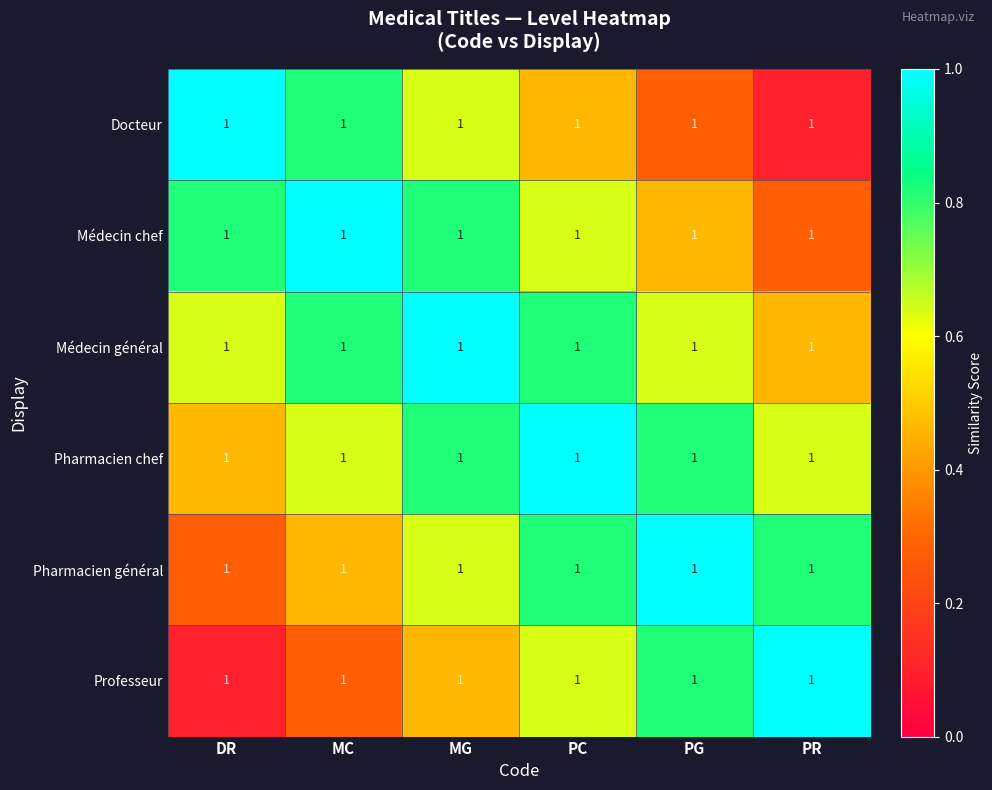

List the series in order of their peak value, highest first.

Docteur, Médecin chef, Médecin général, Pharmacien chef, Pharmacien général, Professeur